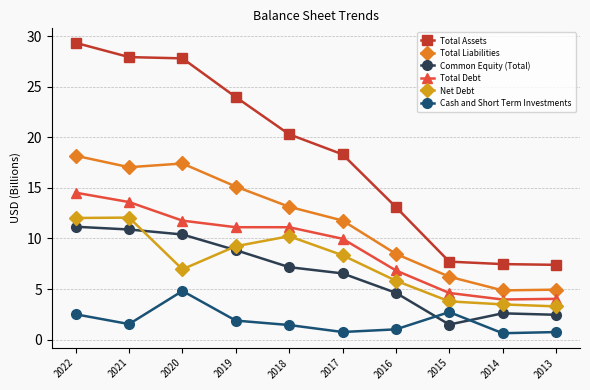

How many values in the Total Assets series are below 20?

5